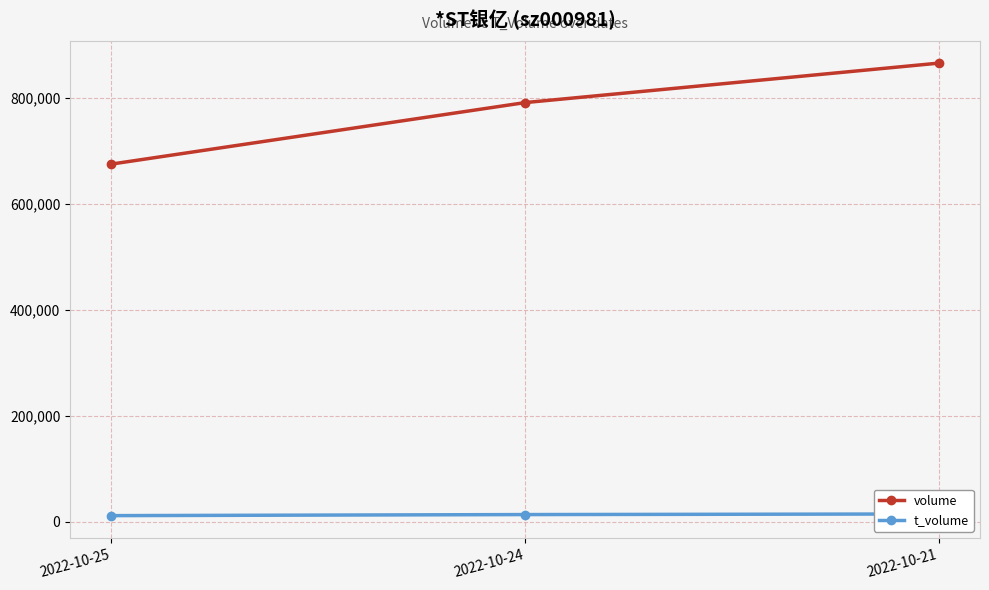

What is the value of the t_volume point at the 2nd from the left?

13715